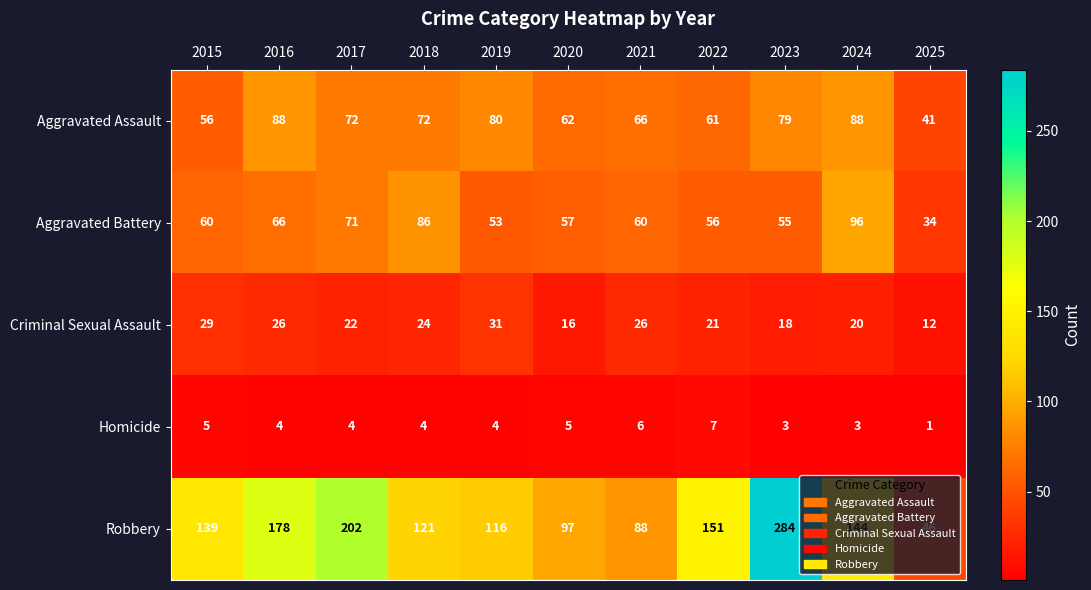

Is it true that Robbery equals 284 at 2023?

True